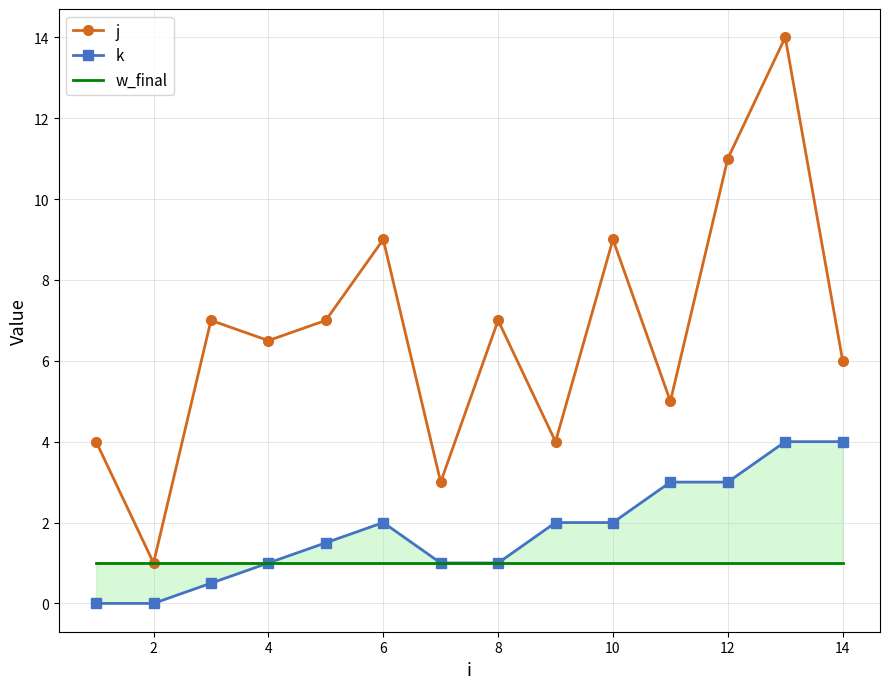

At how many categories does at least one series exceed 8?

4